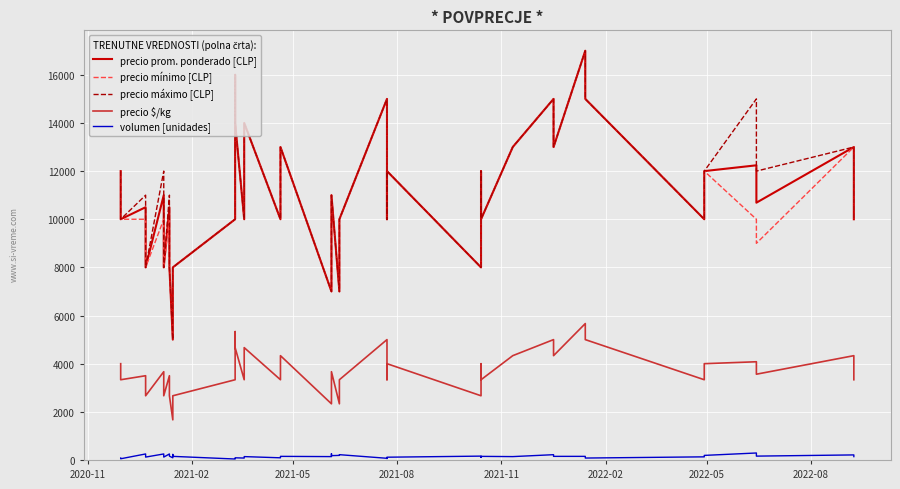

Reading left to right, what are all the values shown in this chart?

precio prom. ponderado [CLP]: 12000	10000	10500	8000	11000	8000	10500	8000	5000	7000	8000	10000	16000	14000	10000	14000	10000	13000	7000	9000	11000	7000	10000	15000	10000	12000	8000	12000	10000	13000	15000	13000	17000	15000	10000	12000	12241	10688	13000	10000
precio mínimo [CLP]: 12000	10000	10000	8000	10000	8000	10000	8000	5000	7000	8000	10000	16000	14000	10000	14000	10000	13000	7000	9000	11000	7000	10000	15000	10000	12000	8000	12000	10000	13000	15000	13000	17000	15000	10000	12000	10000	9000	13000	10000
precio máximo [CLP]: 12000	10000	11000	8000	12000	8000	11000	8000	5000	7000	8000	10000	16000	14000	10000	14000	10000	13000	7000	9000	11000	7000	10000	15000	10000	12000	8000	12000	10000	13000	15000	13000	17000	15000	10000	12000	15000	12000	13000	10000
precio $/kg: 4000	3333	3500	2667	3667	2667	3500	2667	1667	2333	2667	3333	5333	4667	3333	4667	3333	4333	2333	3000	3667	2333	3333	5000	3333	4000	2667	4000	3333	4333	5000	4333	5667	5000	3333	4000	4080	3563	4333	3333
volumen [unidades]: 80	50	250	120	250	120	250	160	90	230	150	40	50	90	80	140	90	150	140	260	180	190	220	70	60	115	160	110	150	140	220	150	150	80	130	190	290	160	210	140